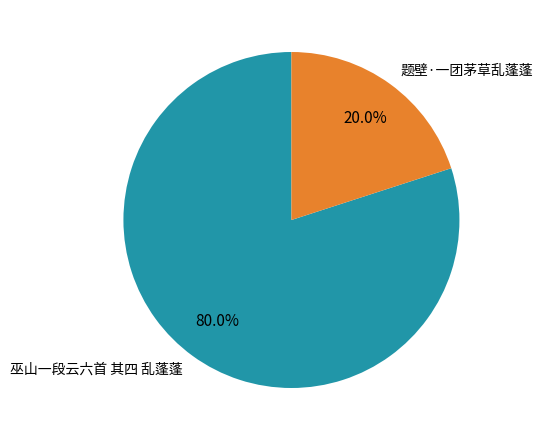

True or false: 题壁·一团茅草乱蓬蓬 accounts for 12% of the total.

False